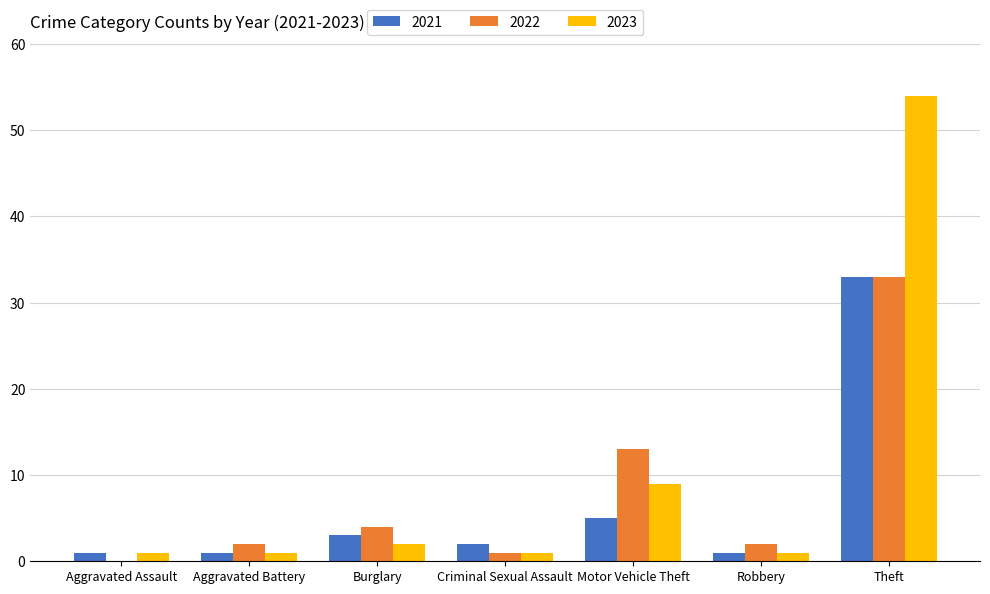

Is the value of 2022 at Aggravated Assault greater than the value of 2021 at Theft?

No